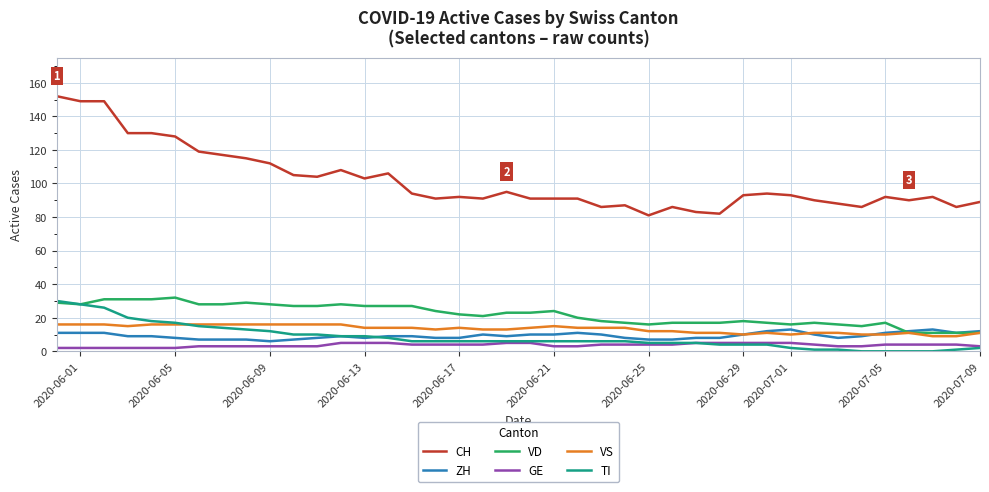

Which series has the largest total across all categories?

CH